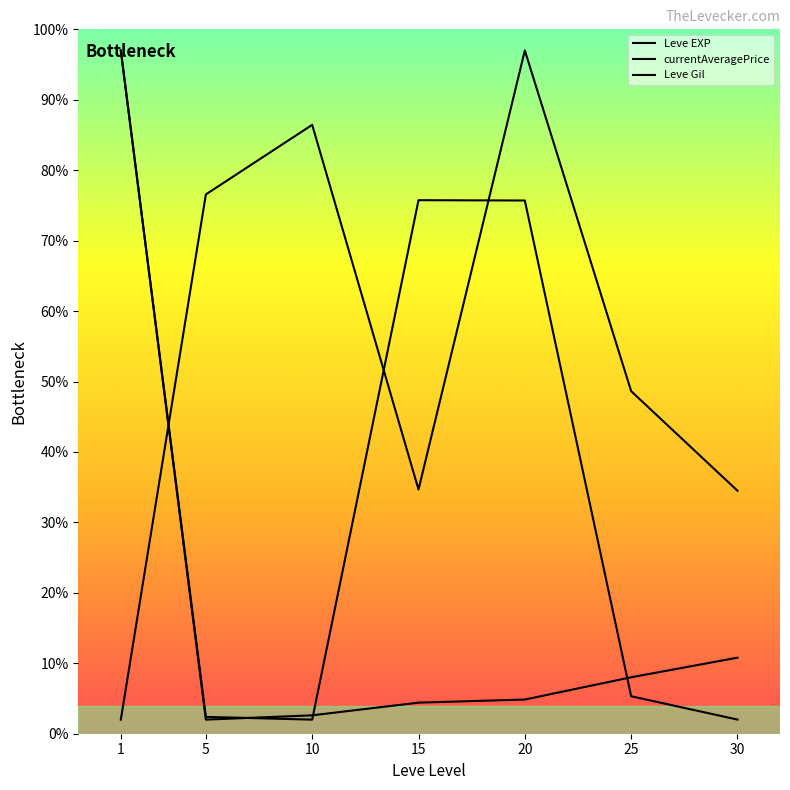

How many lines are shown in the chart?

3